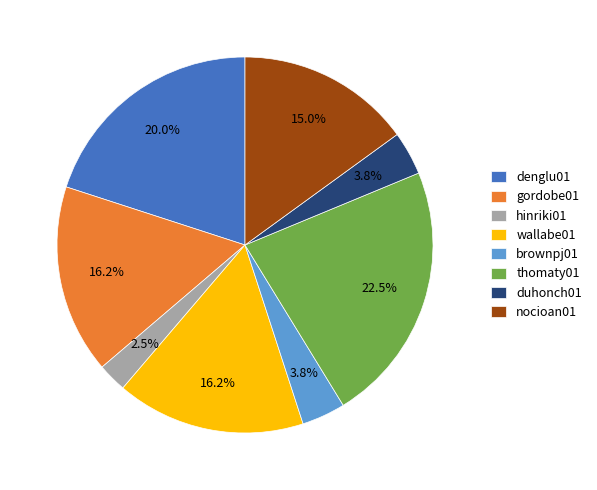

Does nocioan01 account for over 50% of the chart?

No